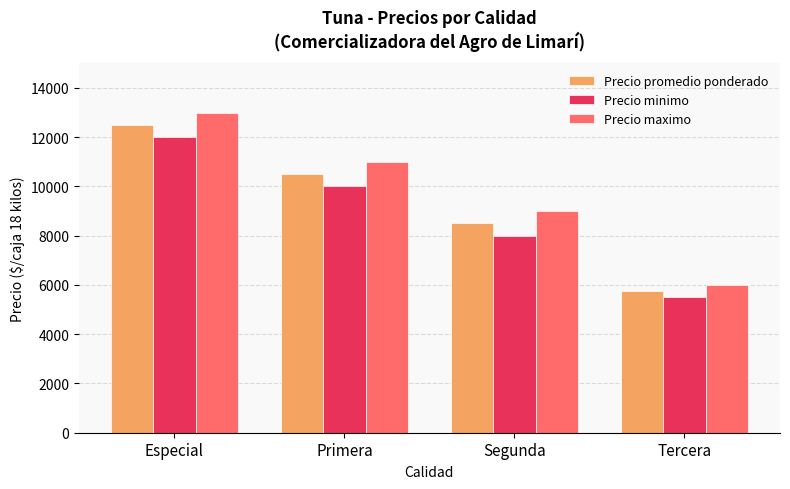

What is the label of the 3rd bar from the right?

Primera